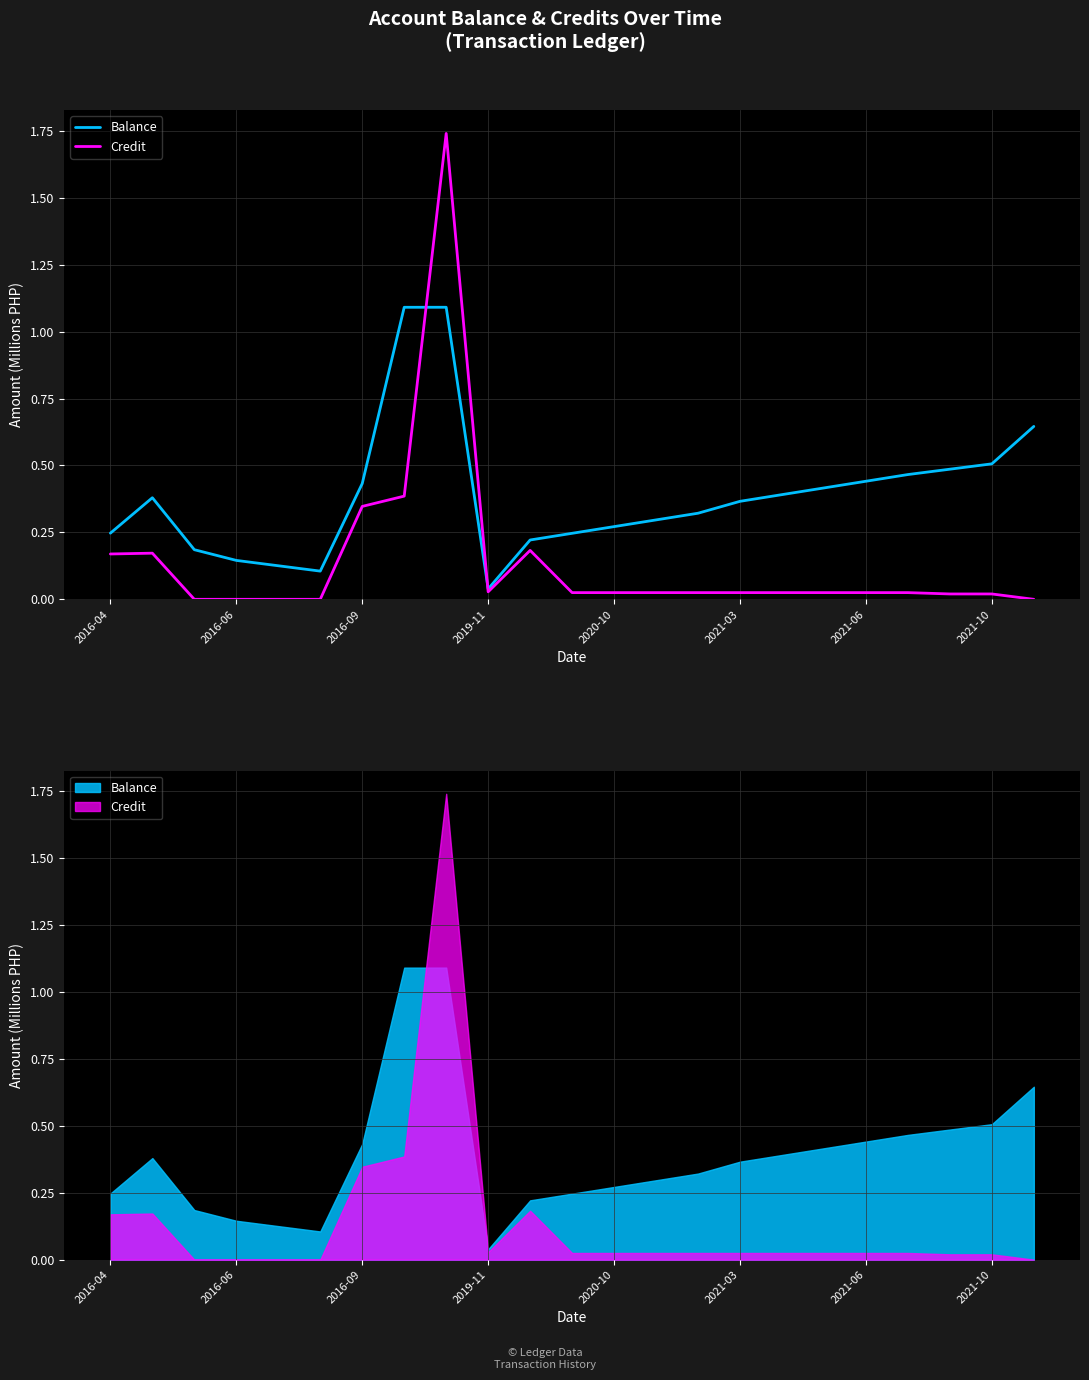

Where is Balance nearest to the value 0?

2019-11